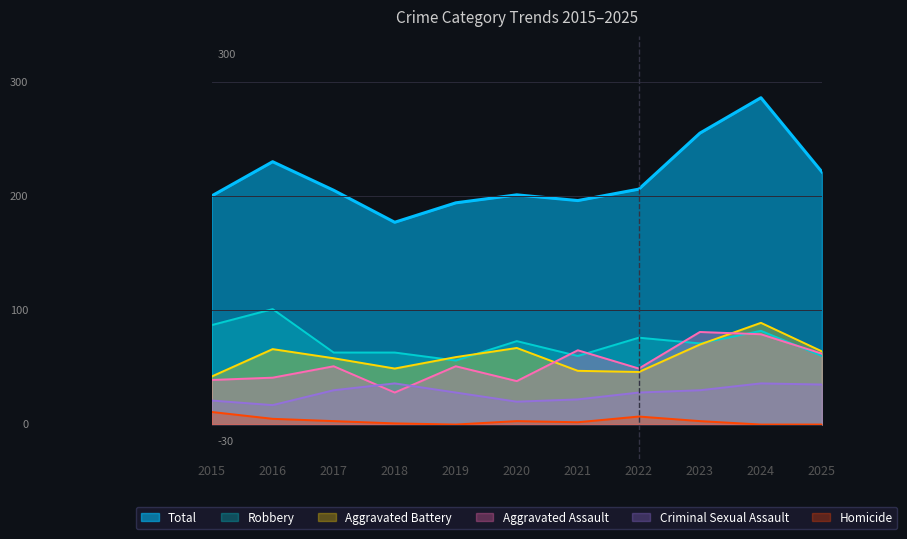

Does the chart have visible grid lines?

No